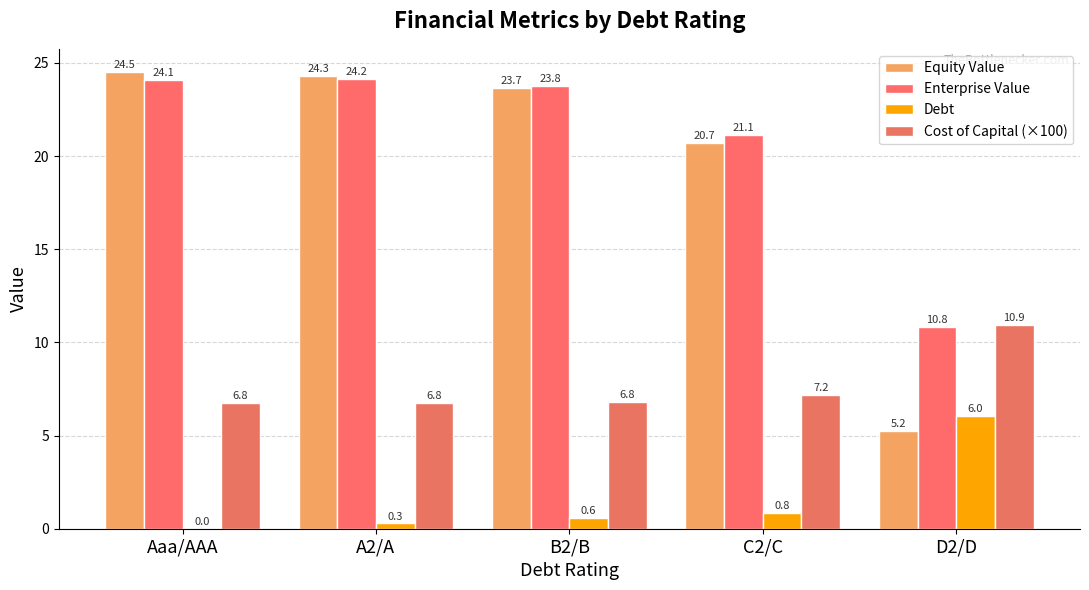

Reading left to right, what are all the values shown in this chart?

Equity Value: 24.5	24.3	23.7	20.7	5.2
Enterprise Value: 24.1	24.2	23.8	21.1	10.8
Debt: 0.0	0.3	0.6	0.8	6.0
Cost of Capital (×100): 6.8	6.8	6.8	7.2	10.9